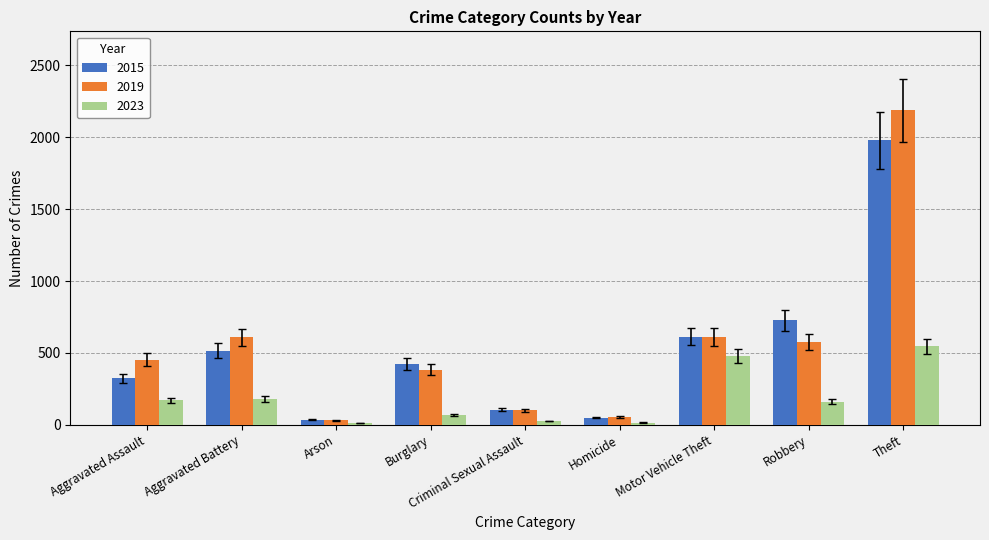

What is the label of the 4th bar from the left?

Burglary